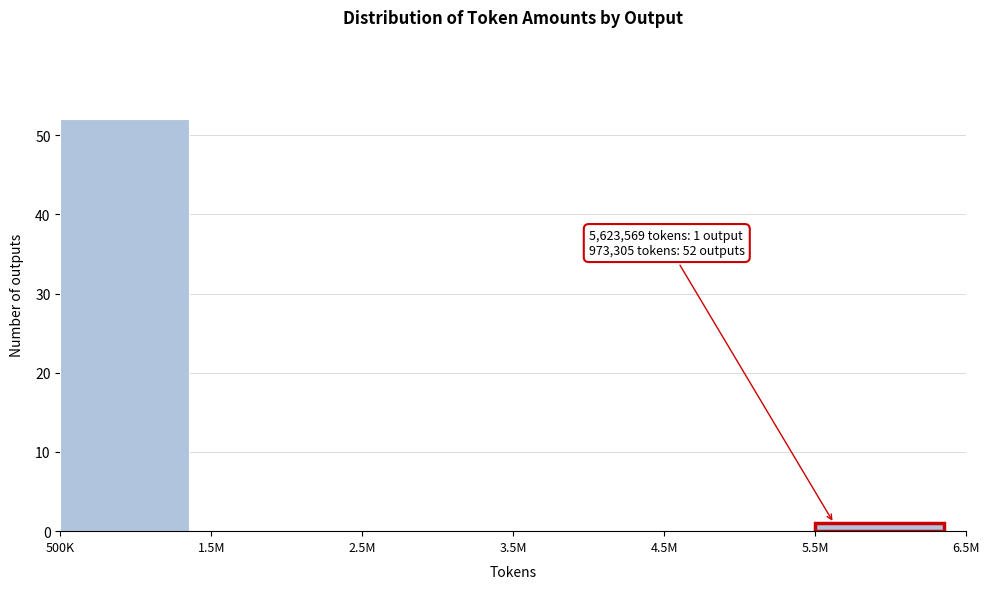

Reading left to right, what are all the values shown in this chart?

500K=52	1.5M=0	2.5M=0	3.5M=0	4.5M=0	5.5M=1